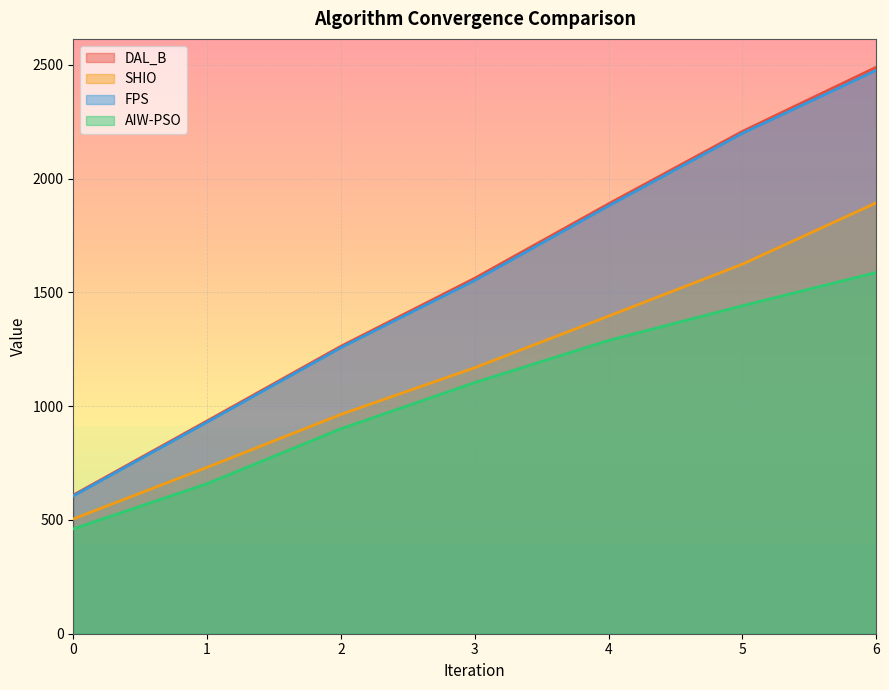

How many data points in AIW-PSO are less than 1103?

3